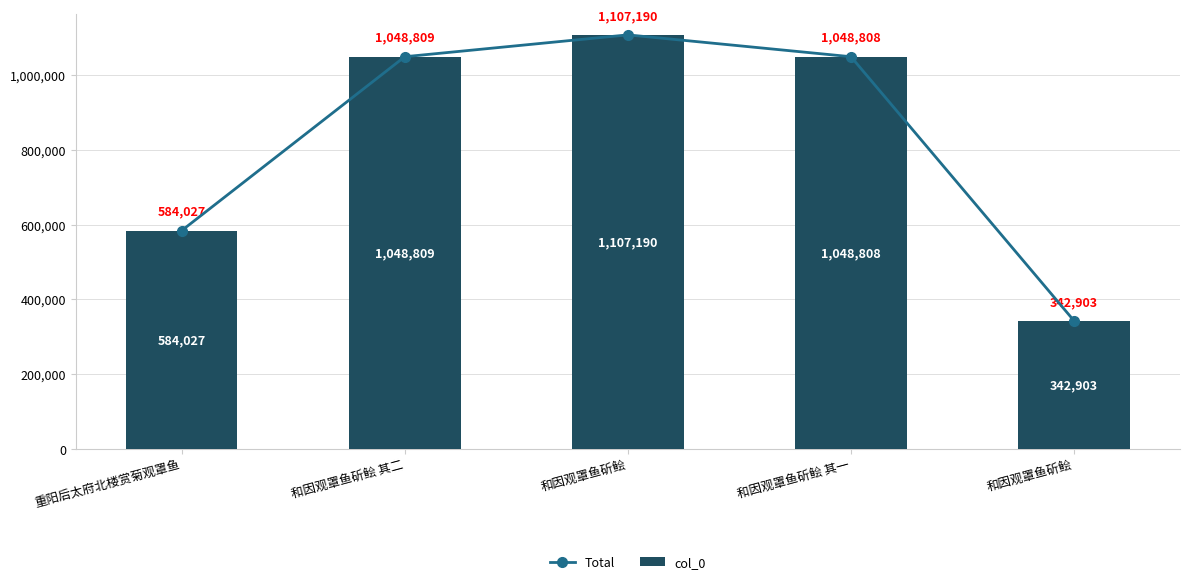

Reading left to right, transcribe all the data shown in this chart.

Total: 重阳后太府北楼赏菊观罩鱼=584027	和因观罩鱼斫鲙 其二=1048809	和因观罩鱼斫鲙=1107190	和因观罩鱼斫鲙 其一=1048808	和因观罩鱼斫鲙=342903
col_0: 重阳后太府北楼赏菊观罩鱼=584027	和因观罩鱼斫鲙 其二=1048809	和因观罩鱼斫鲙=1107190	和因观罩鱼斫鲙 其一=1048808	和因观罩鱼斫鲙=342903